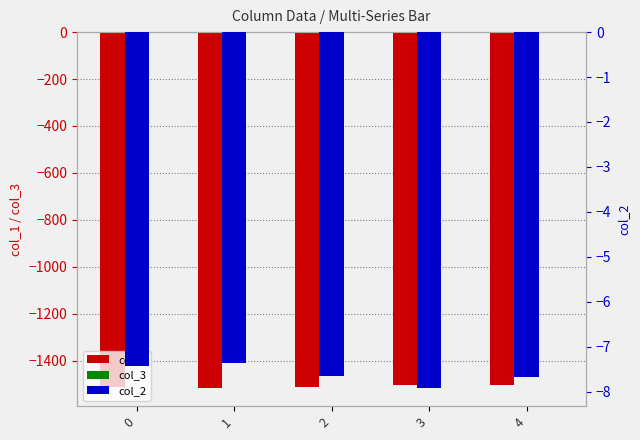

What is the difference between the maximum and second lowest values in the col_1 series?

8.5